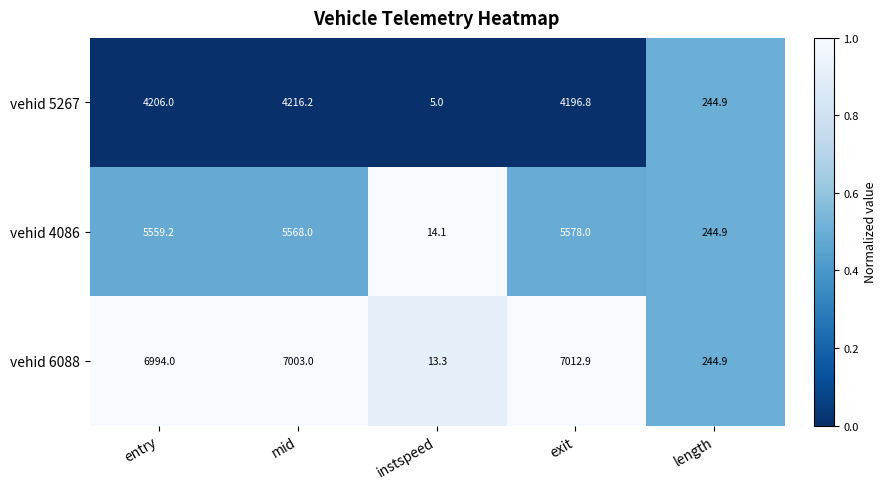

Rank the series at instspeed from lowest to highest value.

vehid 5267, vehid 6088, vehid 4086